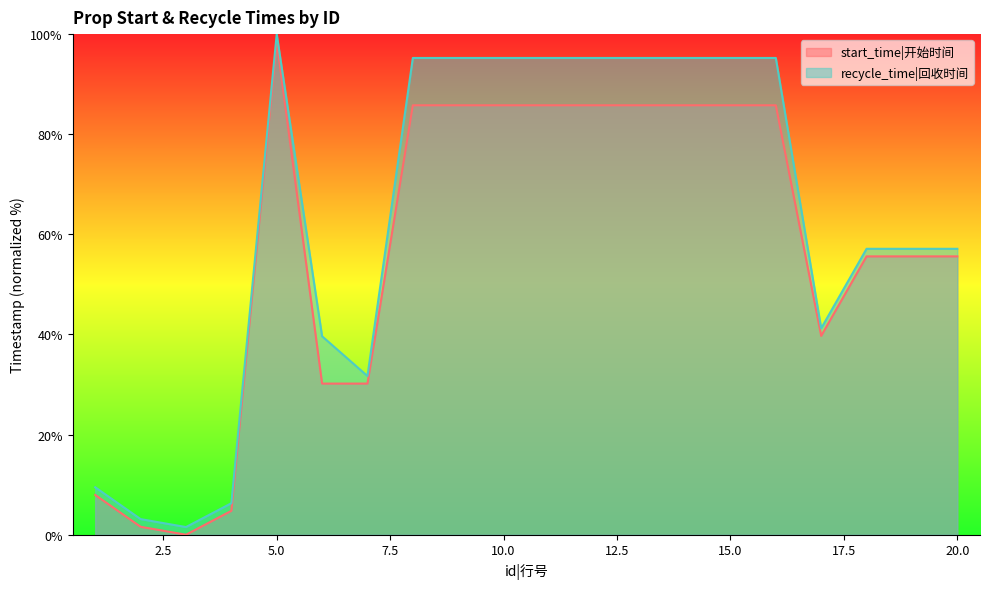

True or false: recycle_time and start_time cross at least once.

False